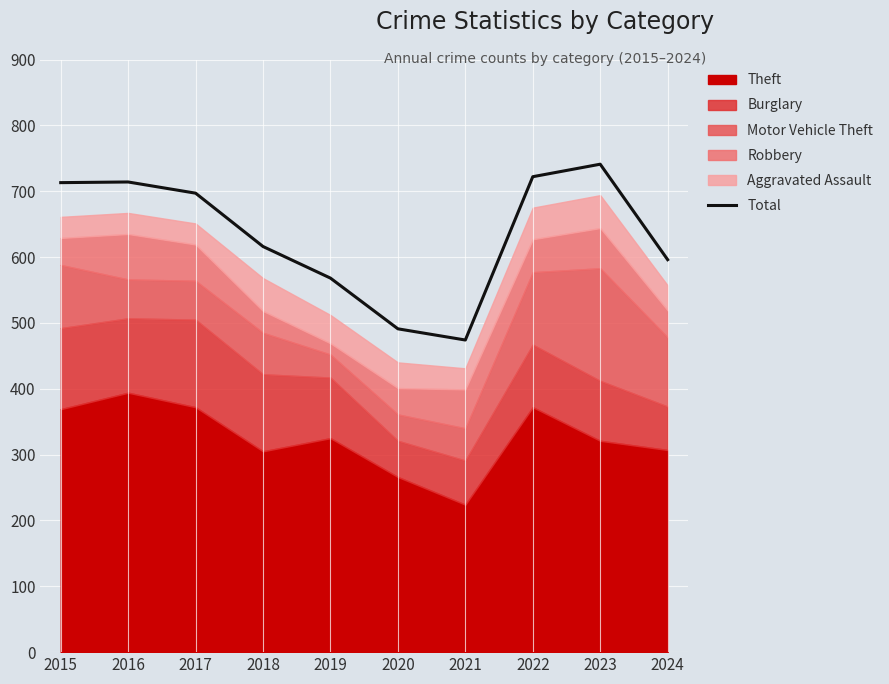

What is the maximum value for Total?

741